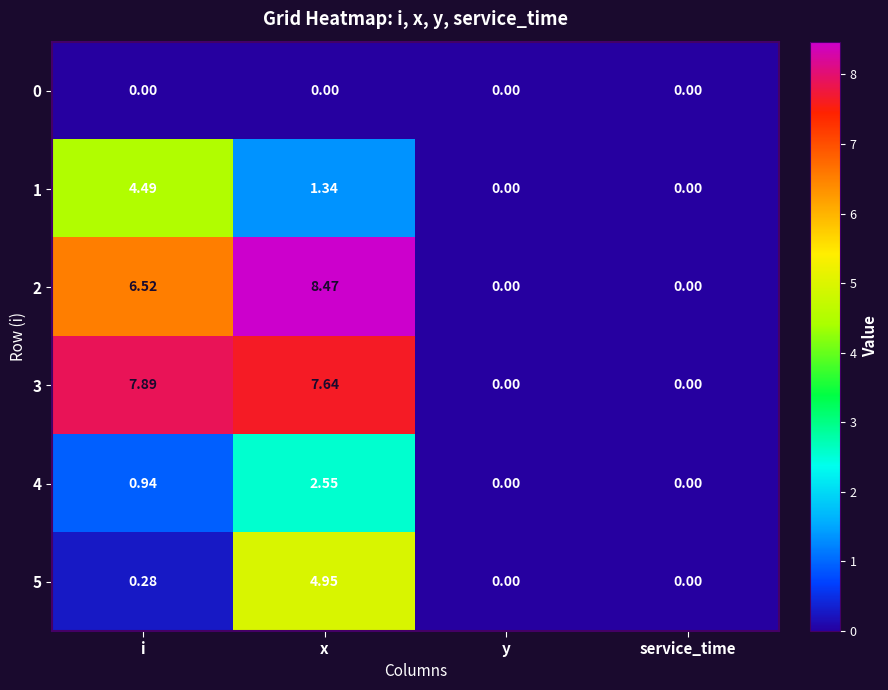

Is the value of 4 at i greater than the value of 3 at i?

No